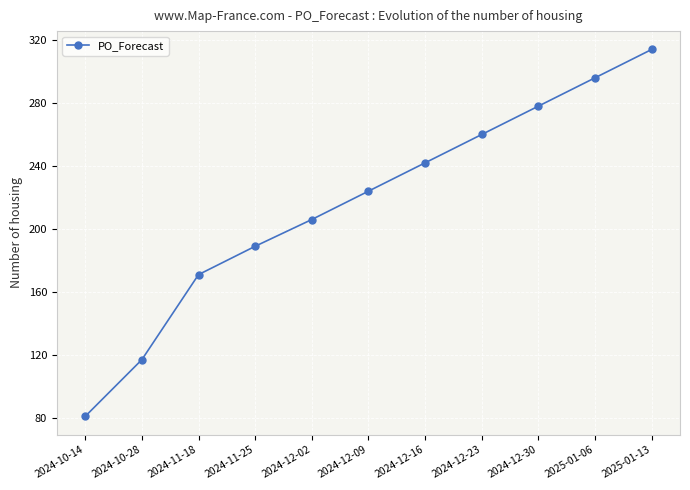

At which category does the chart reach its peak across all series?

2025-01-13